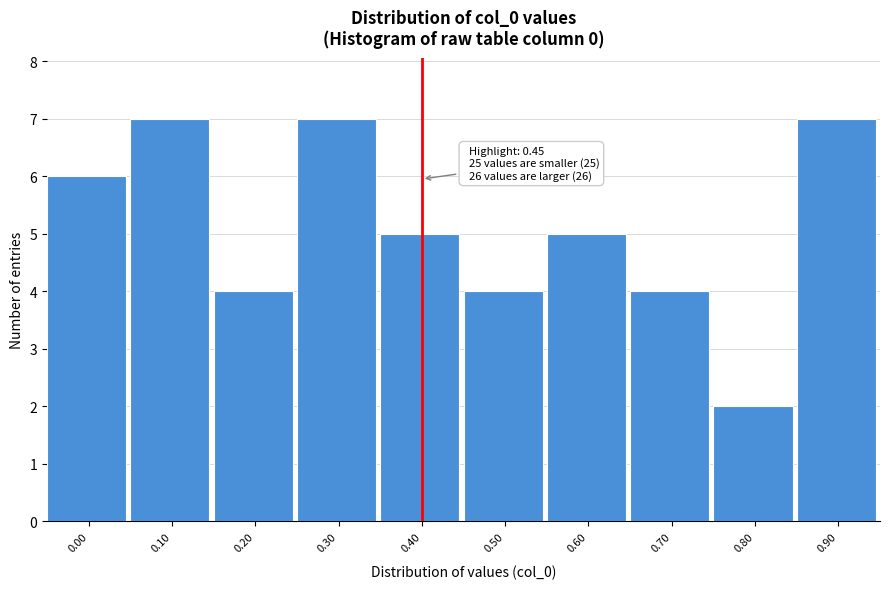

Reading left to right, transcribe all the data shown in this chart.

0.00=6	0.10=7	0.20=4	0.30=7	0.40=5	0.50=4	0.60=5	0.70=4	0.80=2	0.90=7